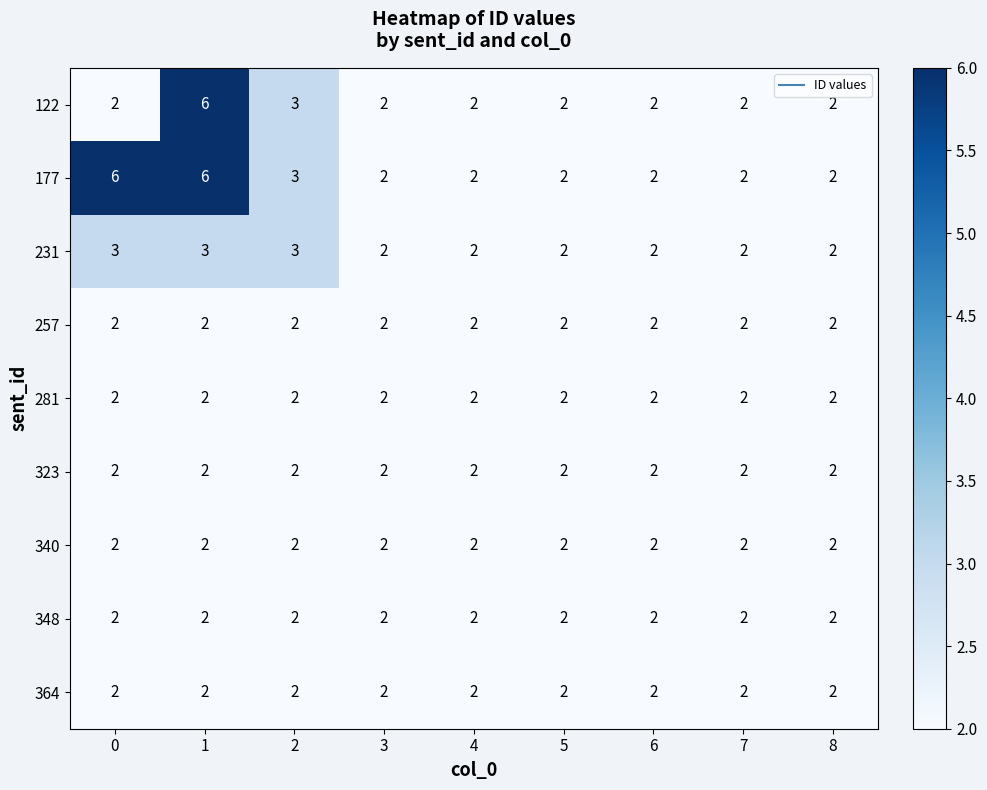

The value of 364 at 7 is 3. True or false?

False